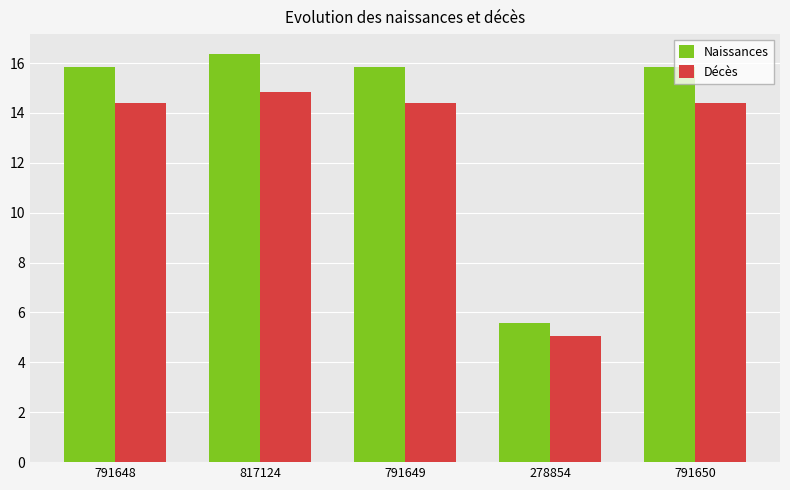

Reading left to right, what are all the values shown in this chart?

Naissances: 15.8	16.3	15.8	5.6	15.8
Décès: 14.4	14.9	14.4	5.1	14.4